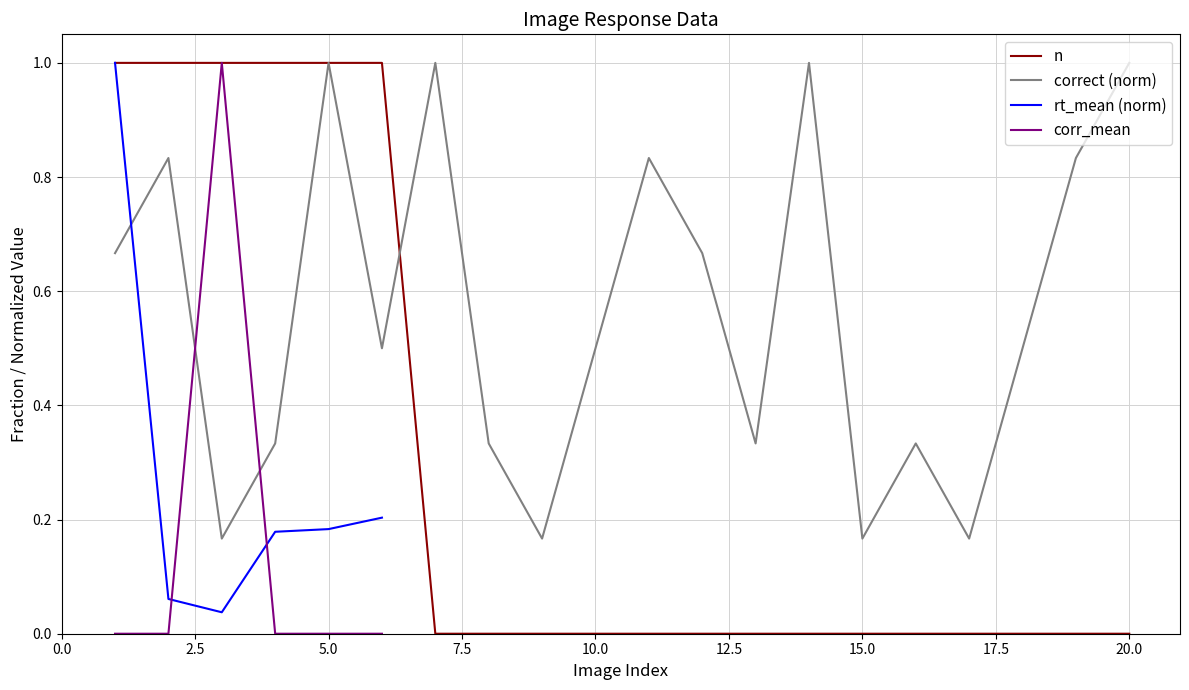

List the series in order of their peak value, lowest first.

n, correct (norm), rt_mean (norm), corr_mean